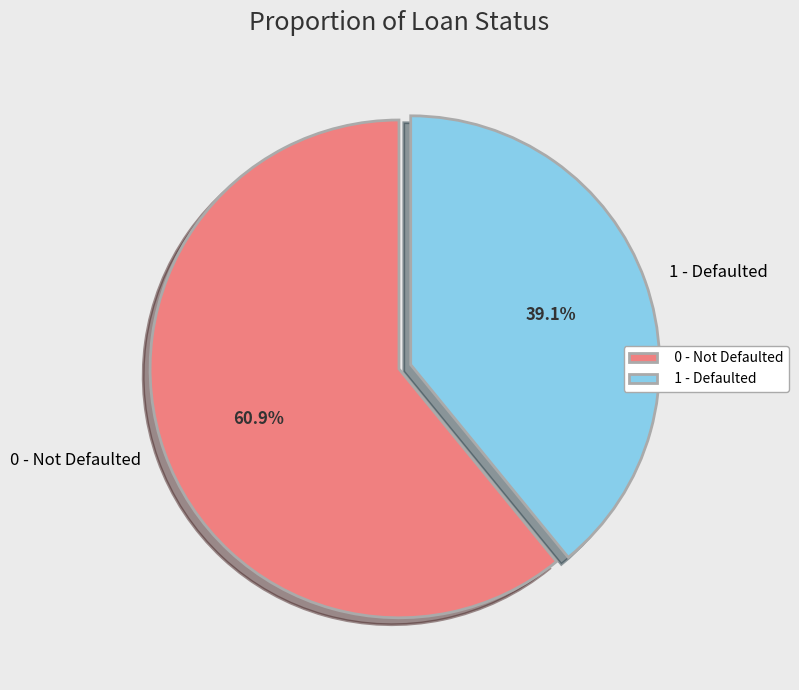

Does 1 - Defaulted account for over 50% of the chart?

No